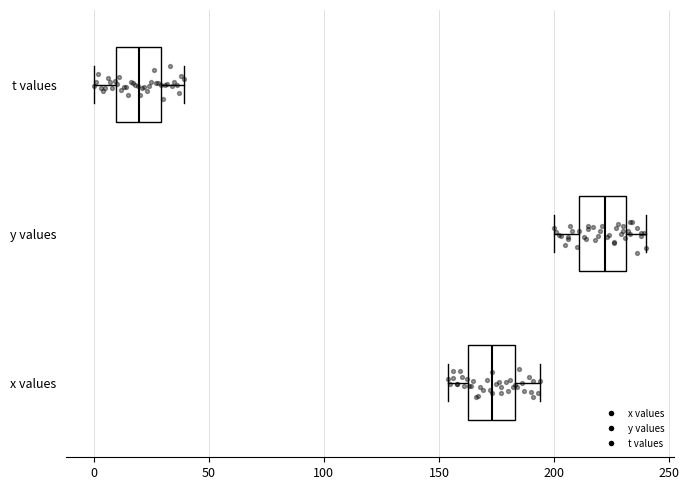

Reading bottom to top, transcribe this box plot: for each box, give where its median line is, the range the box spans, and where its two whiskers end, as read against the x-axis. The values are not printed on the chart, so give them approximately, as read against the axis.

x values: median 175, box 165 to 185, whiskers 155 to 195
y values: median 220, box 210 to 230, whiskers 200 to 240
t values: median 20, box 10 to 30, whiskers 0 to 40